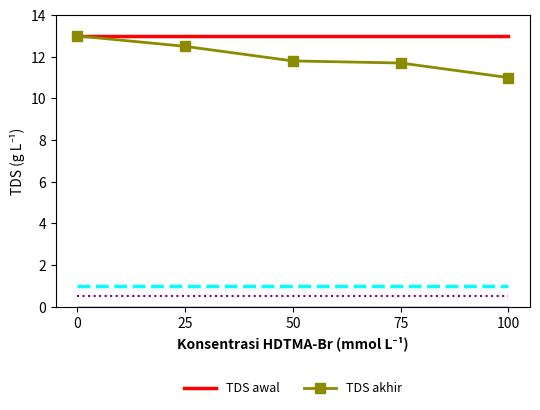

What is the total value across all series at 25?

27.0